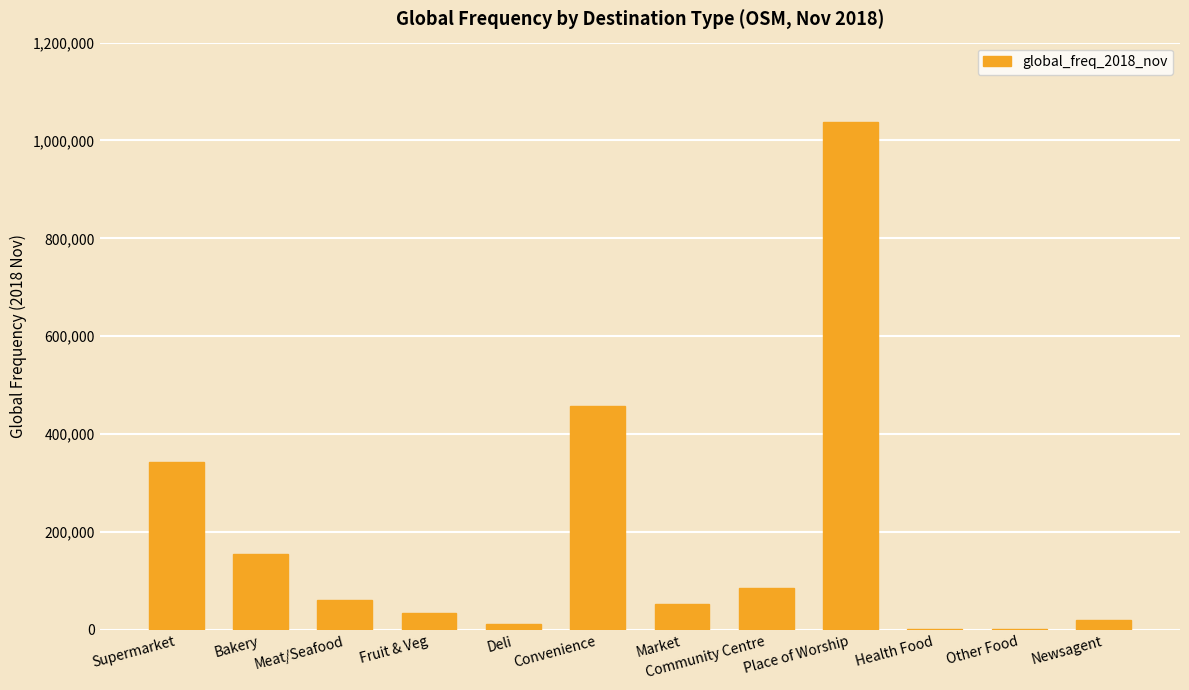

The value at Community Centre is 86020. True or false?

True